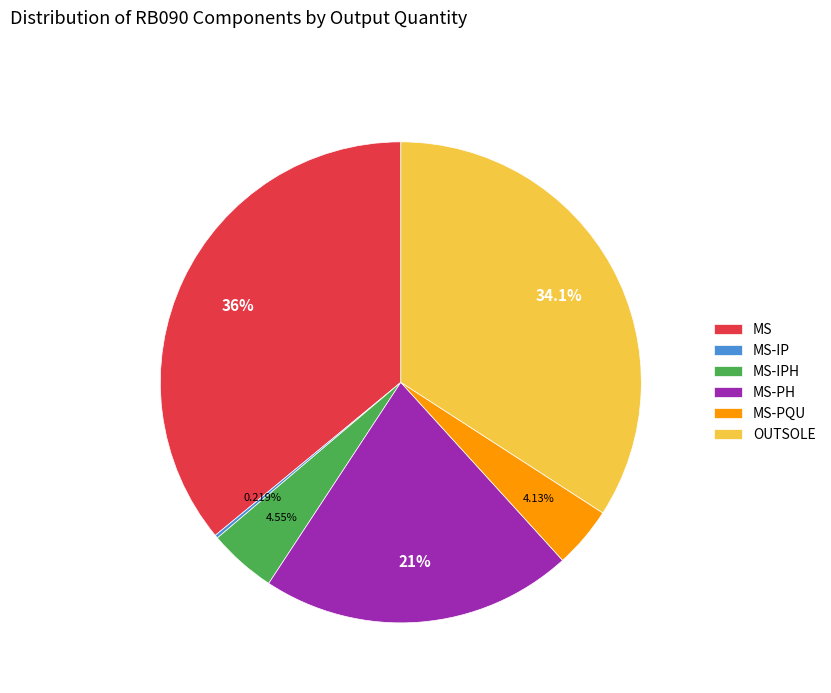

Is there any slice that represents more than half of the pie?

No